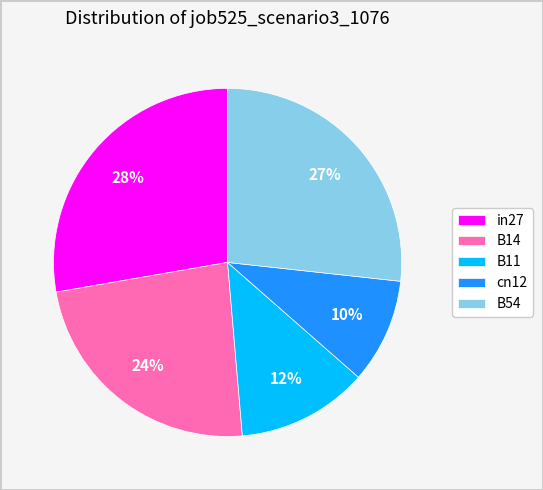

Does any single category account for the majority?

No